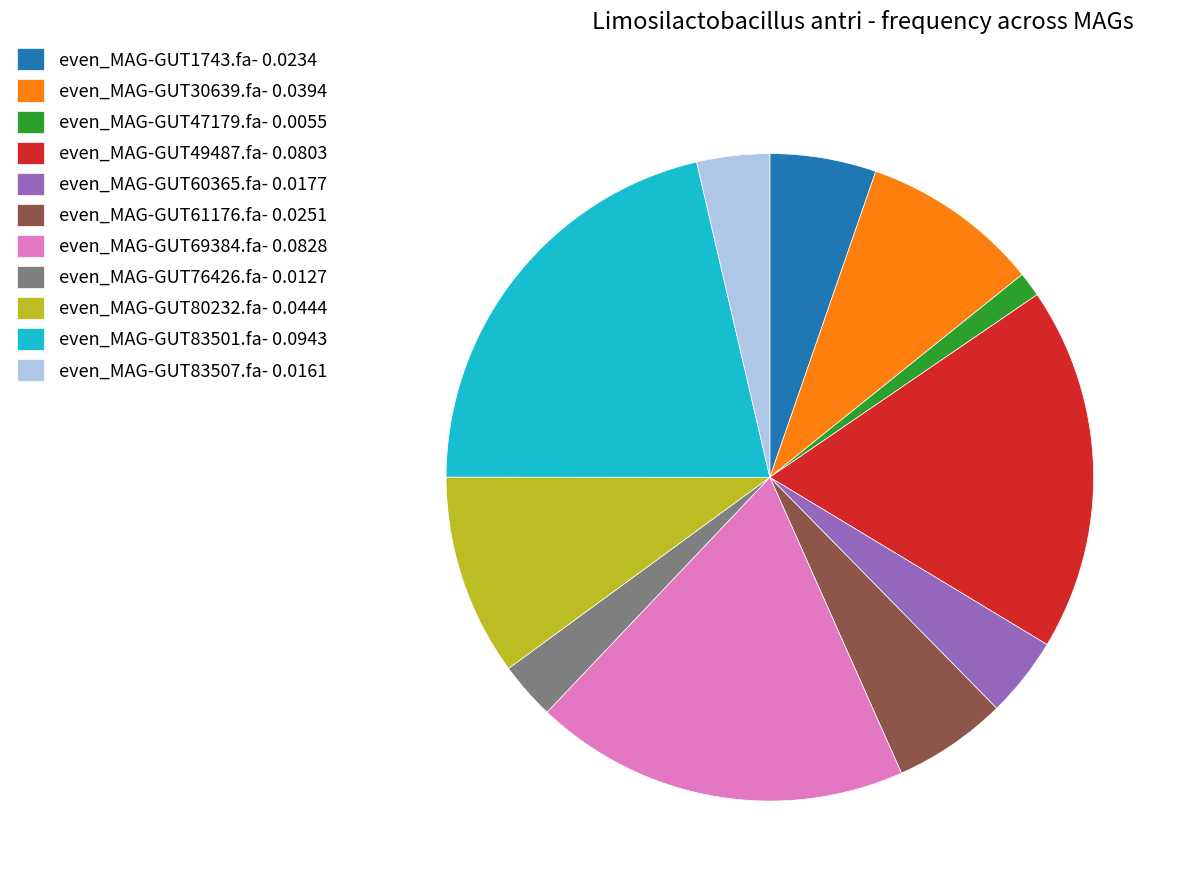

Is the sum of even_MAG-GUT30639.fa and even_MAG-GUT83507.fa greater than half?

No